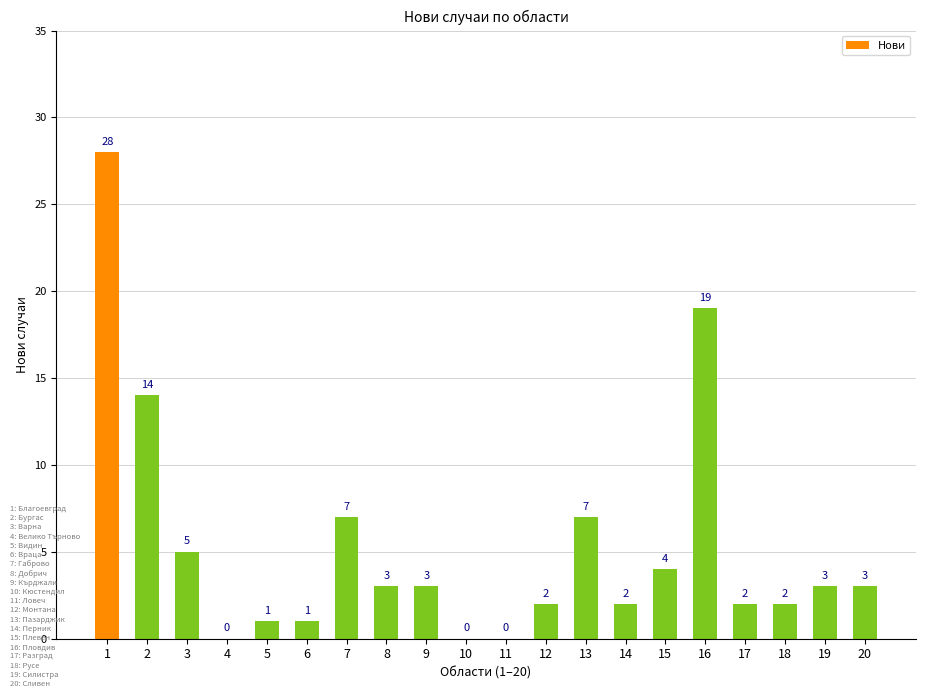

What value does the data have at 19, to the nearest 5?

5